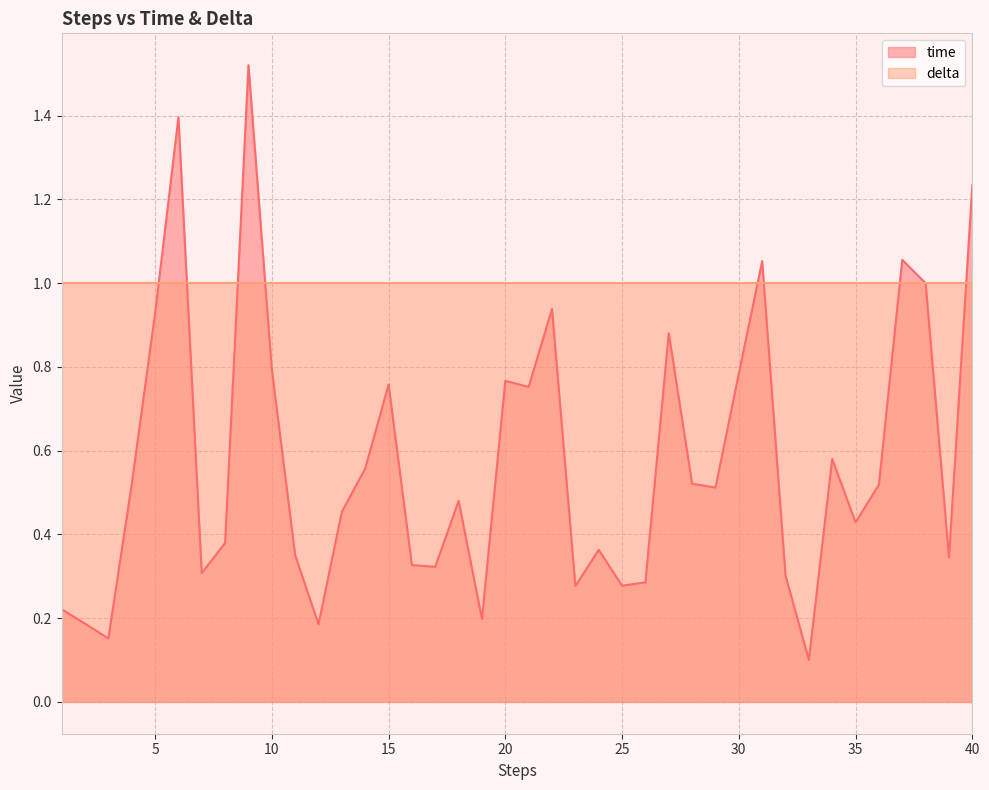

What is the value of the 8th point from the left?

0.4